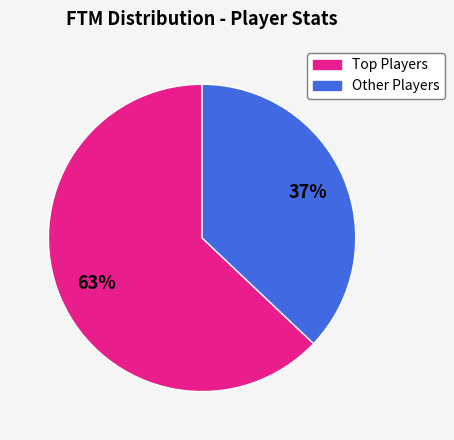

Does any single category account for the majority?

Yes